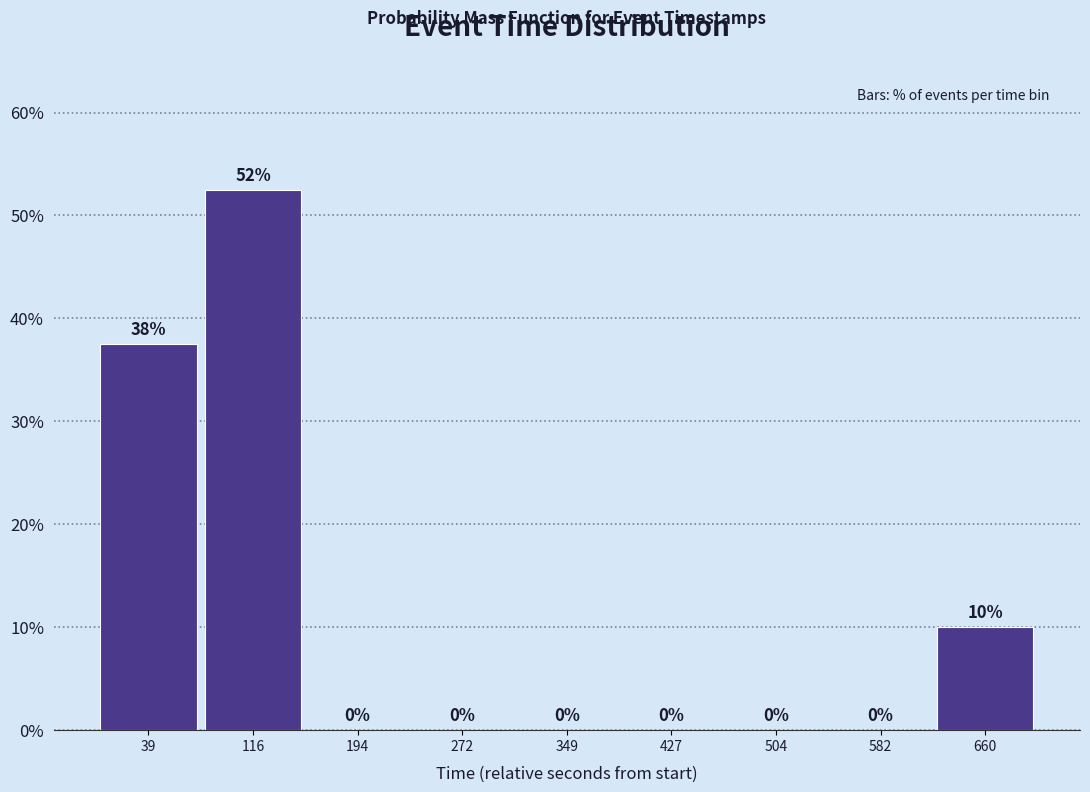

Which range on the x-axis has the tallest bar?

80 to 160